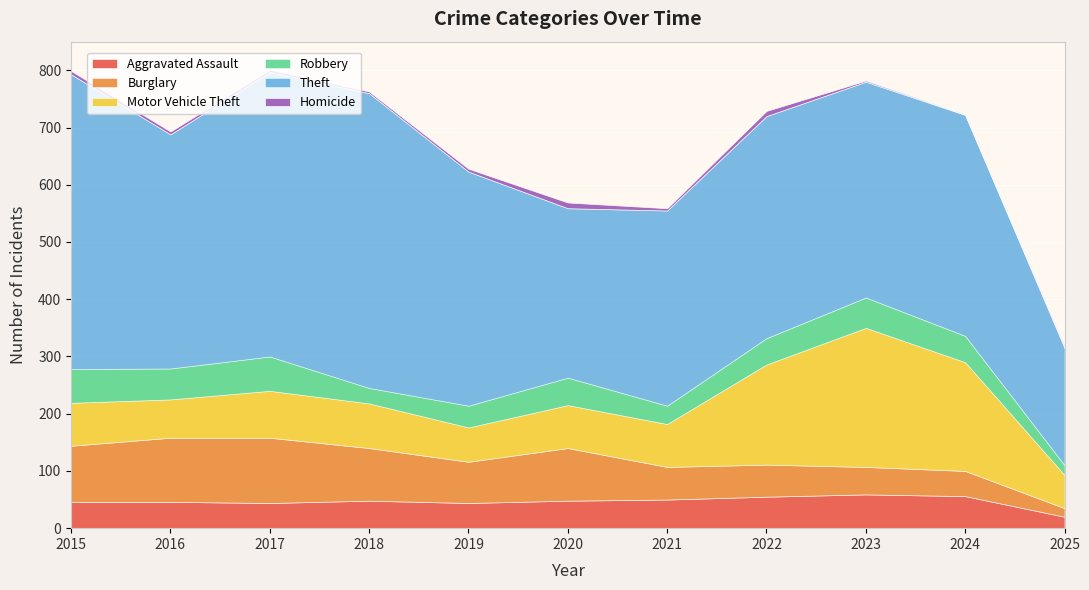

What is the spread (max minus min) of values at 2022?

379